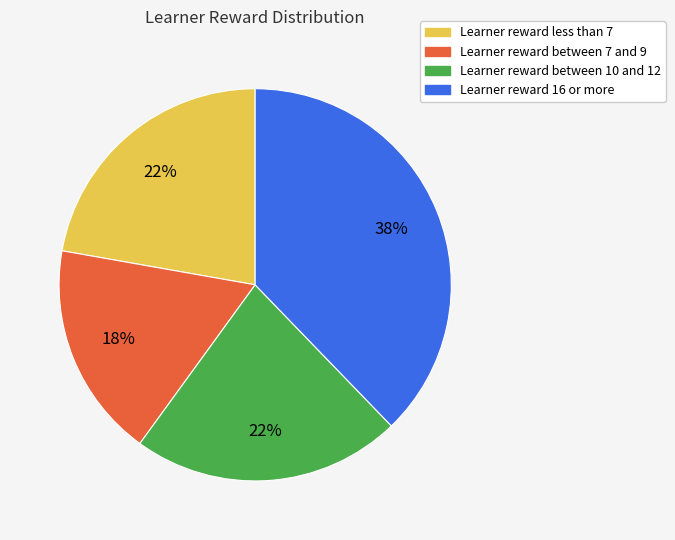

To the nearest percent, what is the difference between the largest and smallest slice percentages?

20%